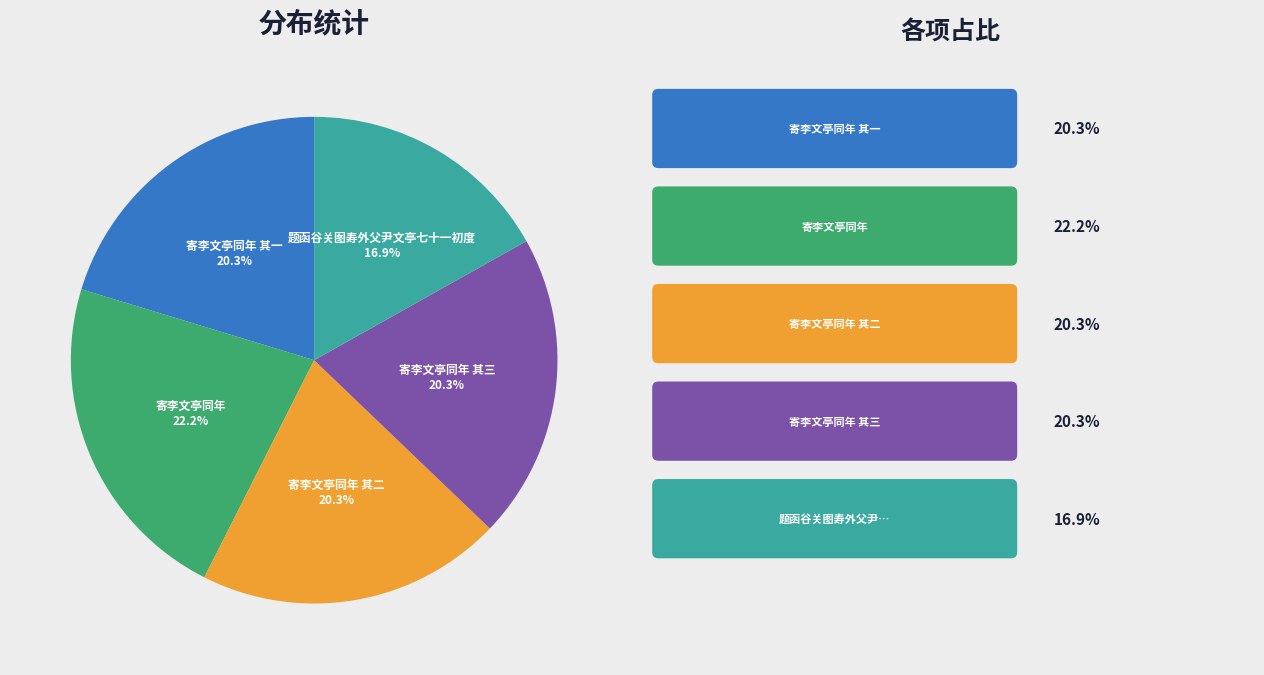

True or false: 题函谷关图寿外父尹文亭七十一初度 accounts for 17% of the total.

True